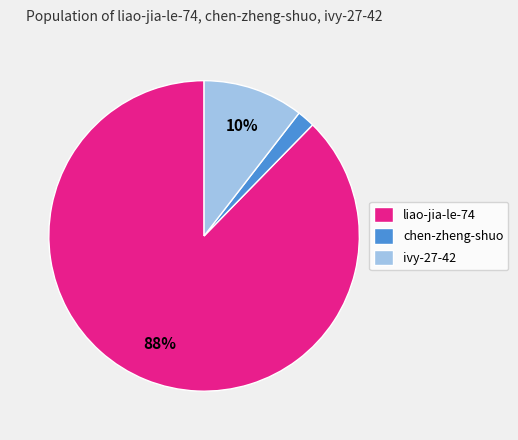

What is the largest slice in the pie chart?

liao-jia-le-74